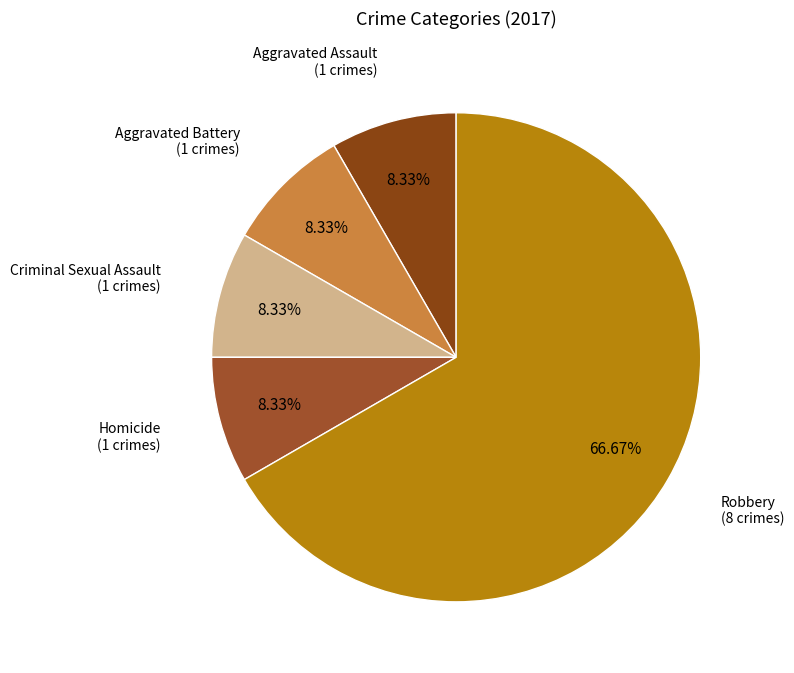

How many segments does this pie chart have?

5